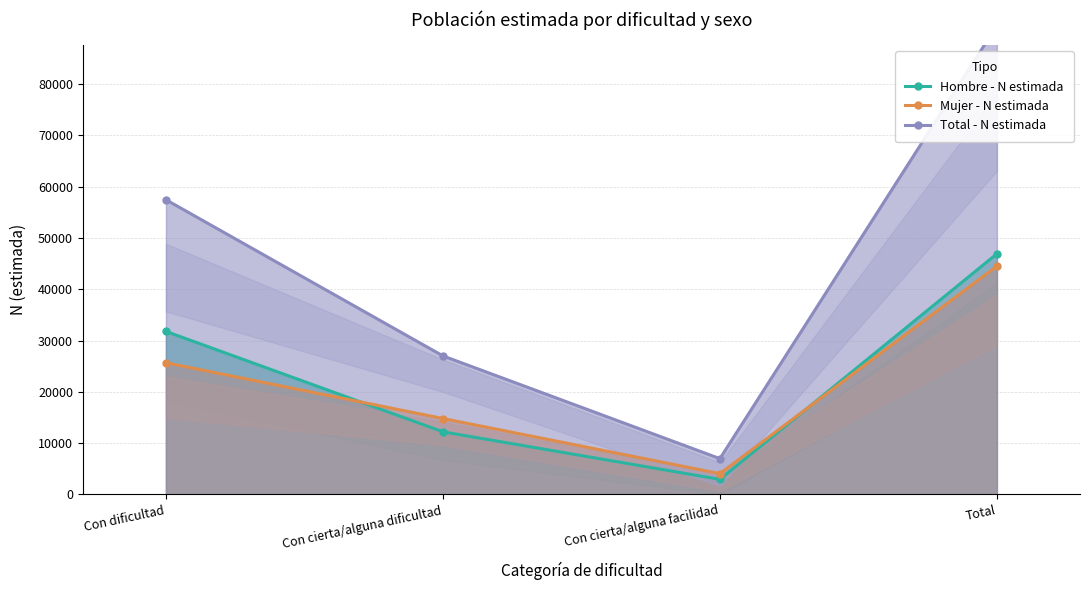

What is the minimum value for Total - N estimada?

6972